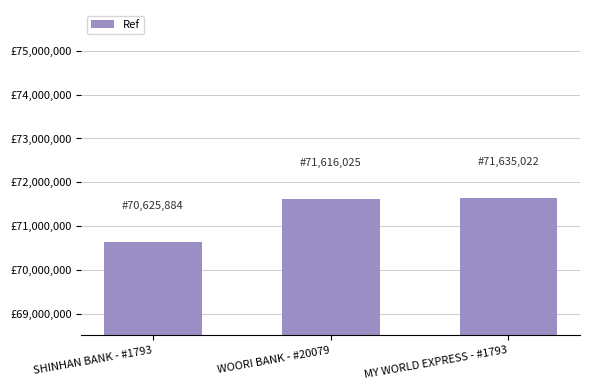

Read the value at WOORI BANK - #20079, to the nearest 50.

71616000